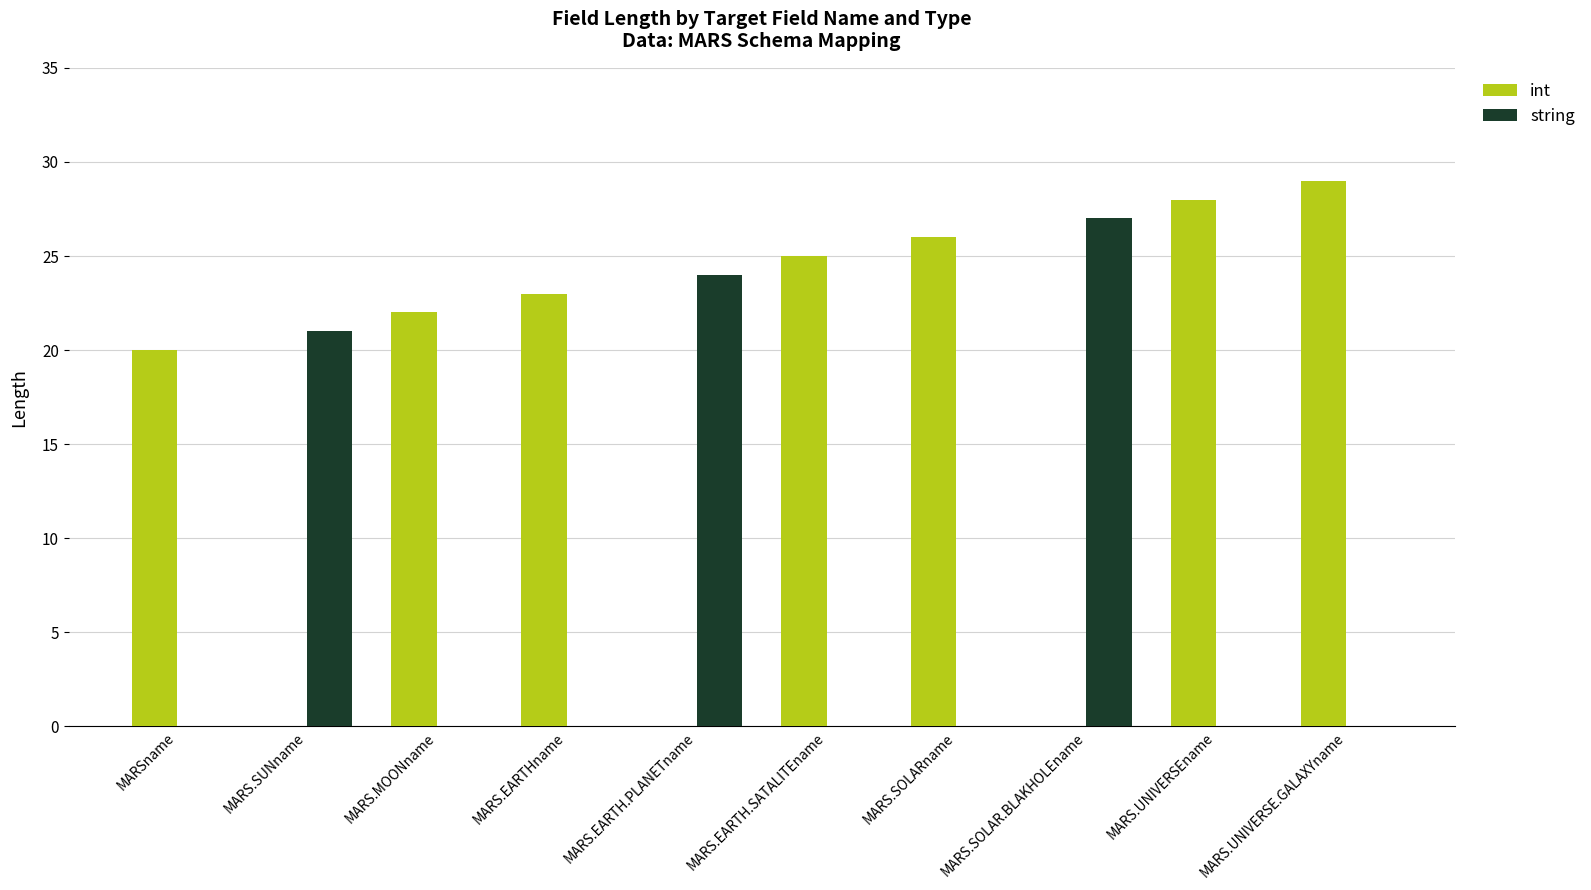

How many groups of bars are there?

10